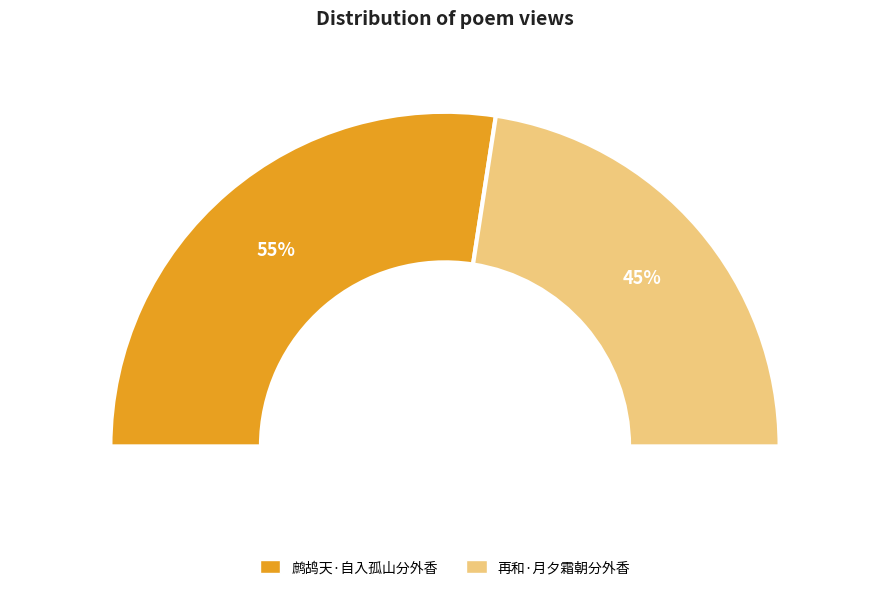

Between 鹧鸪天·自入孤山分外香 and 再和·月夕霜朝分外香, which is larger?

鹧鸪天·自入孤山分外香